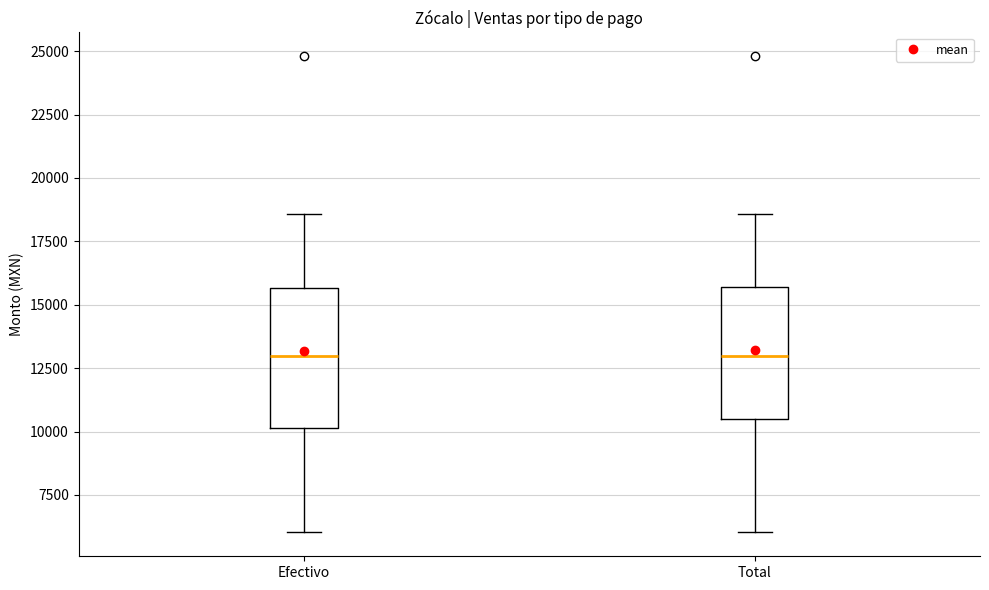

Where is the upper edge of the box for Efectivo on the y-axis? The values are not printed on the chart, so give them approximately, as read against the axis.

15500